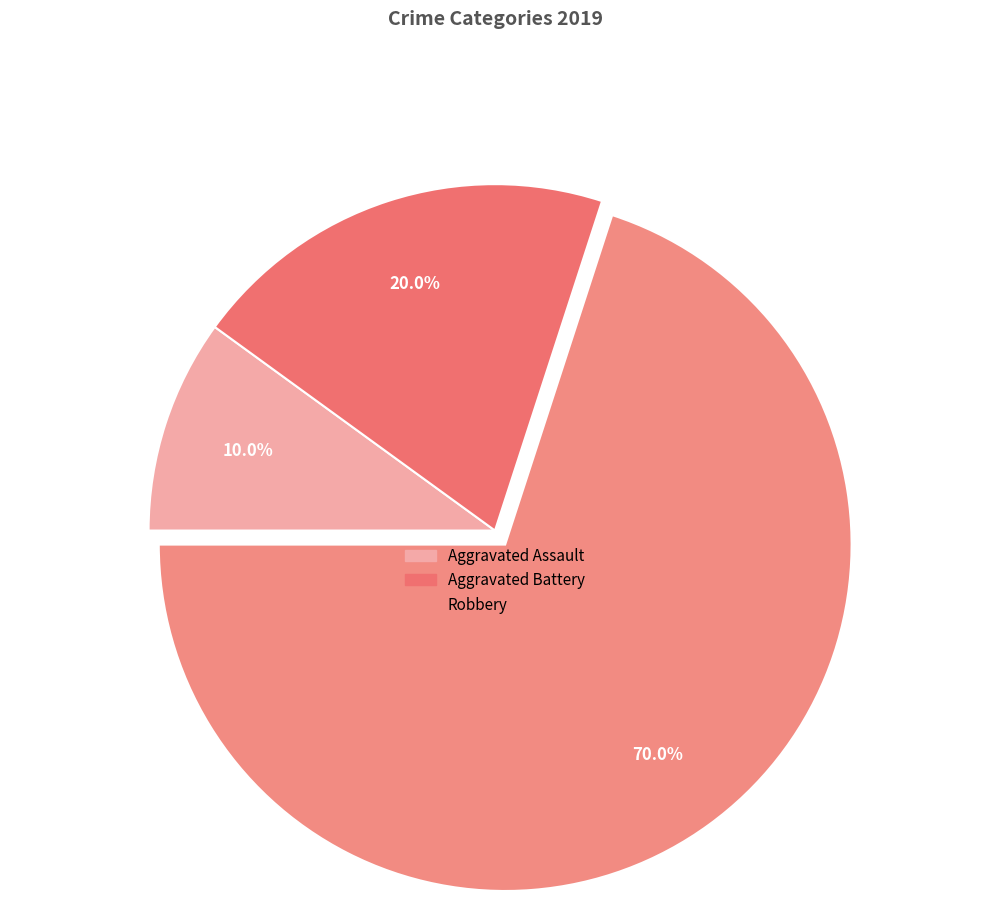

Count the number of slices in the pie.

3